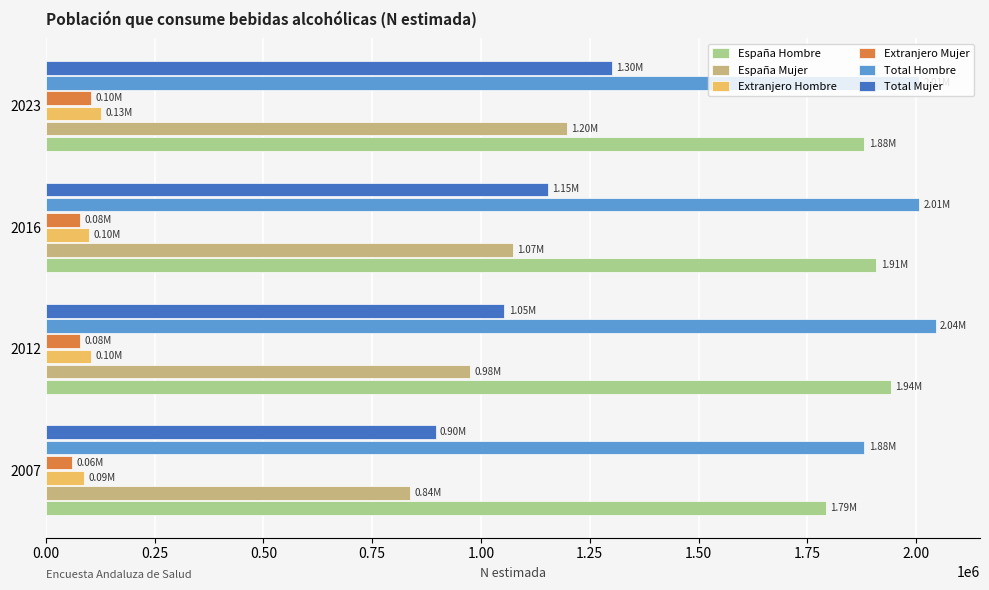

What is the maximum value shown in the chart?

2044567